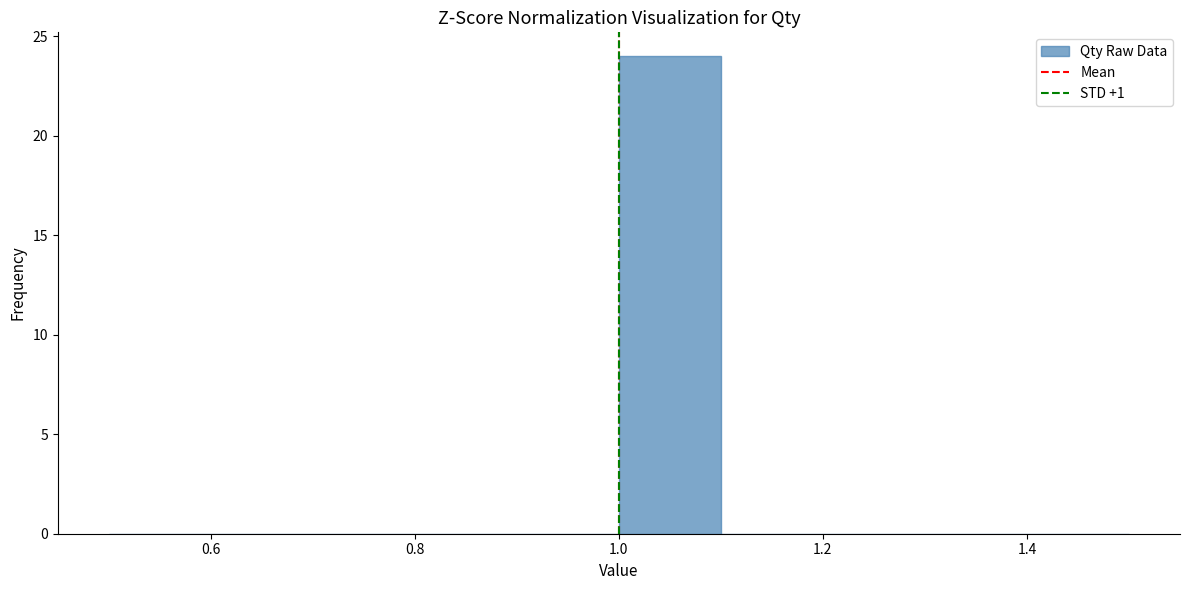

Reading left to right, transcribe this chart: for each bar, give the range it covers on the x-axis and its height. The values are not printed on the chart, so give them approximately, as read against the axis.

0.5 to 0.6: 0
0.6 to 0.7: 0
0.7 to 0.8: 0
0.8 to 0.9: 0
0.9 to 1.0: 0
1.0 to 1.1: 24
1.1 to 1.2: 0
1.2 to 1.3: 0
1.3 to 1.4: 0
1.4 to 1.5: 0